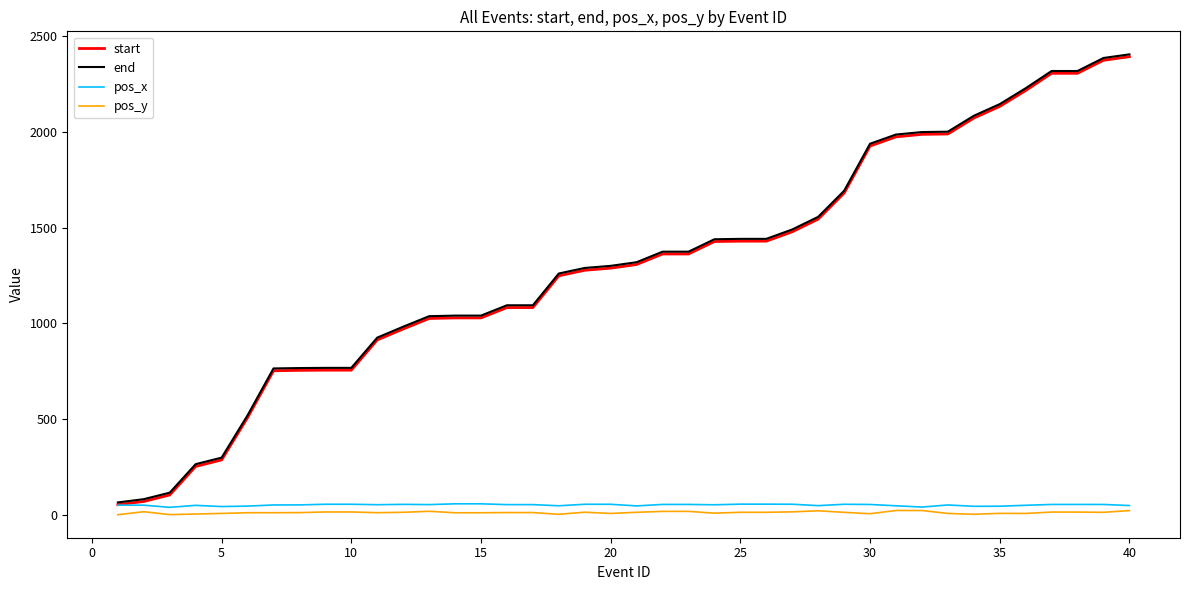

What is the maximum value for pos_x?

57.8